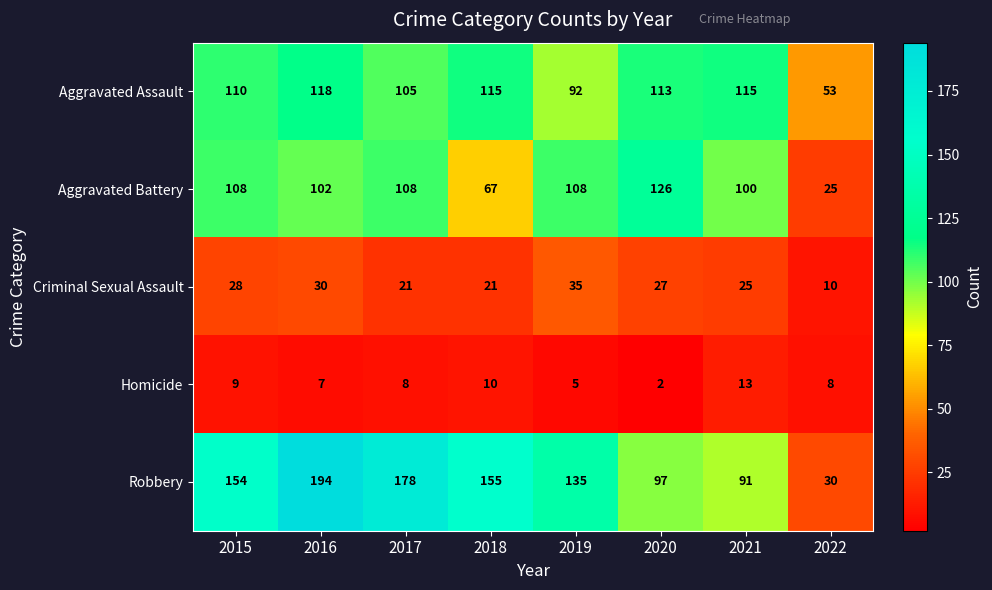

Which series has the widest spread of values?

Robbery